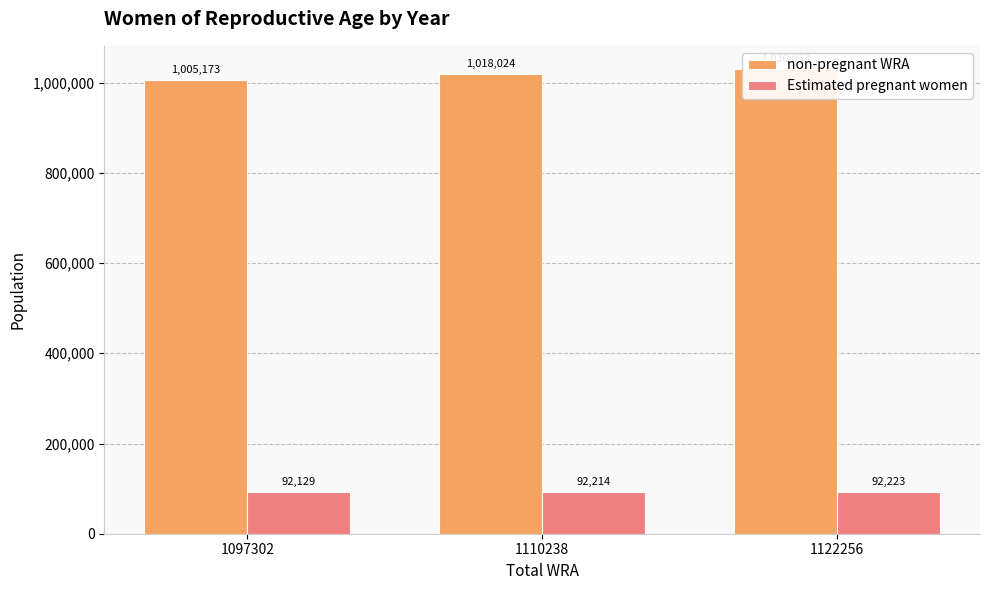

What is the spread (max minus min) of values at 1122256?

937810.9